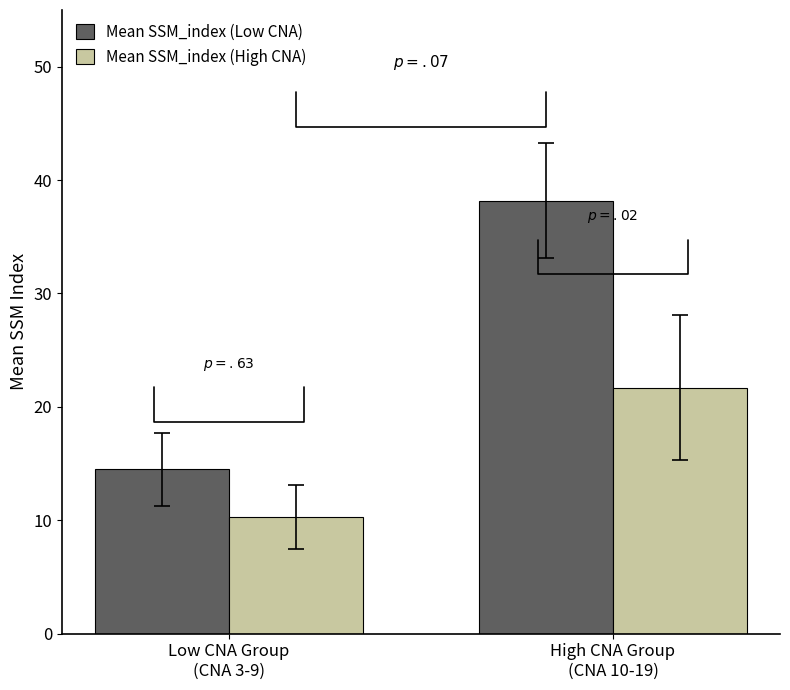

At which label does Mean SSM_index (High CNA) first exceed 21?

High CNA Group
(CNA 10-19)